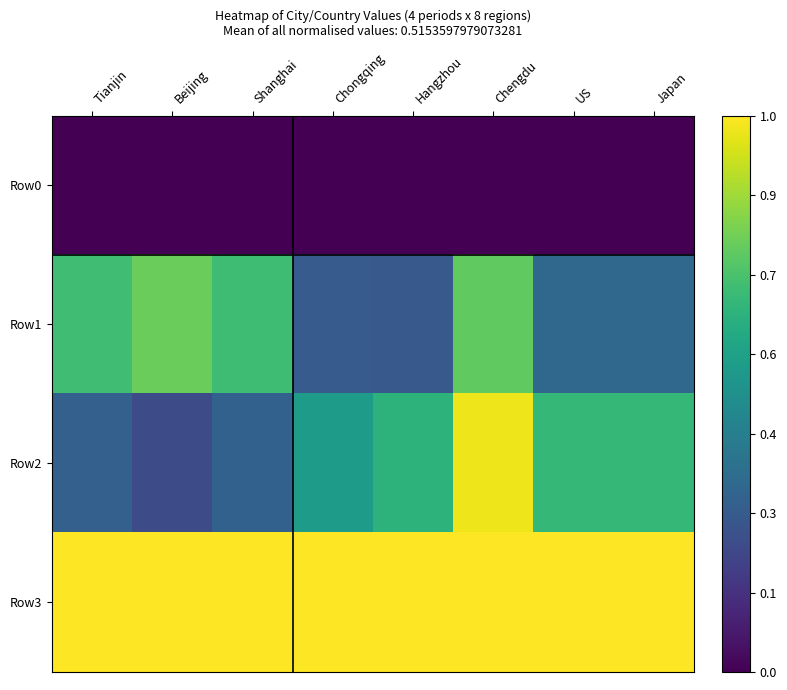

Reading right to left, what are all the values shown in this chart?

Row0: Japan=0.0	US=0.0	Chengdu=0.0	Hangzhou=0.0	Chongqing=0.0	Shanghai=0.0	Beijing=0.0	Tianjin=0.0
Row1: Japan=0.3	US=0.3	Chengdu=0.8	Hangzhou=0.3	Chongqing=0.3	Shanghai=0.7	Beijing=0.8	Tianjin=0.7
Row2: Japan=0.7	US=0.7	Chengdu=1.0	Hangzhou=0.6	Chongqing=0.5	Shanghai=0.3	Beijing=0.2	Tianjin=0.3
Row3: Japan=1.0	US=1.0	Chengdu=1.0	Hangzhou=1.0	Chongqing=1.0	Shanghai=1.0	Beijing=1.0	Tianjin=1.0